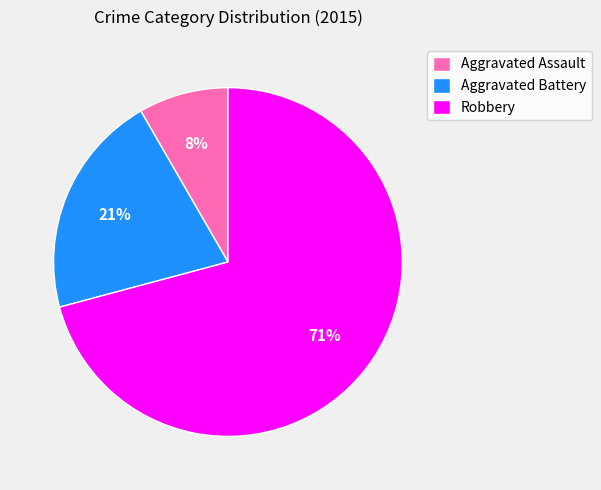

To the nearest percent, what portion does Aggravated Battery represent?

21%